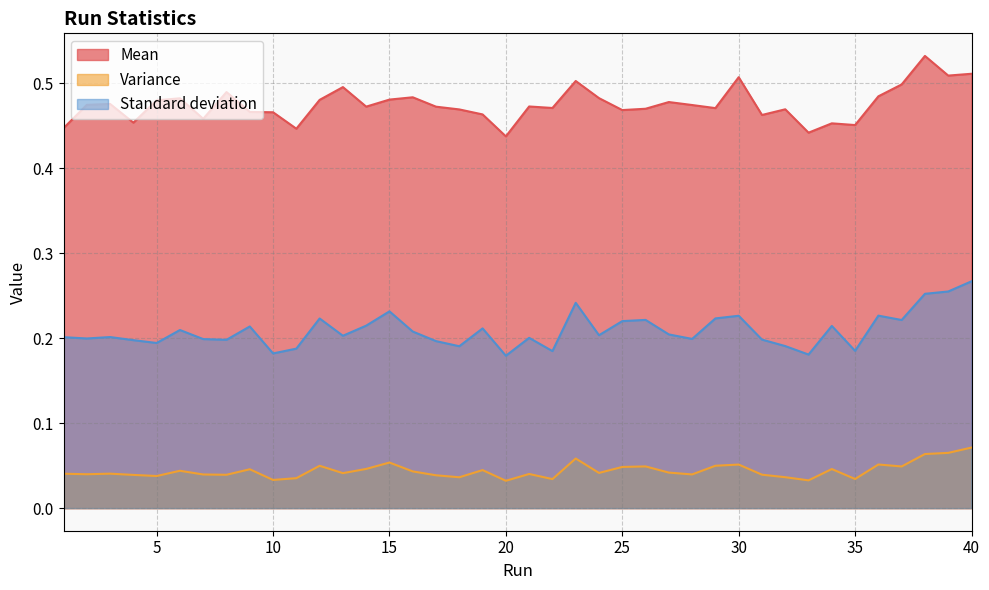

Rank the categories by Mean value from highest to lowest.

38, 40, 39, 30, 23, 37, 13, 8, 36, 16, 24, 6, 15, 12, 5, 27, 3, 2, 28, 21, 14, 17, 22, 29, 26, 32, 18, 25, 9, 10, 19, 31, 7, 4, 34, 35, 1, 11, 33, 20